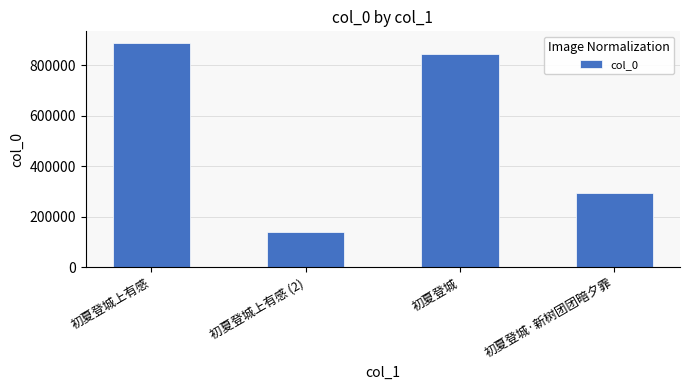

What position from the left is 初夏登城上有感?

1